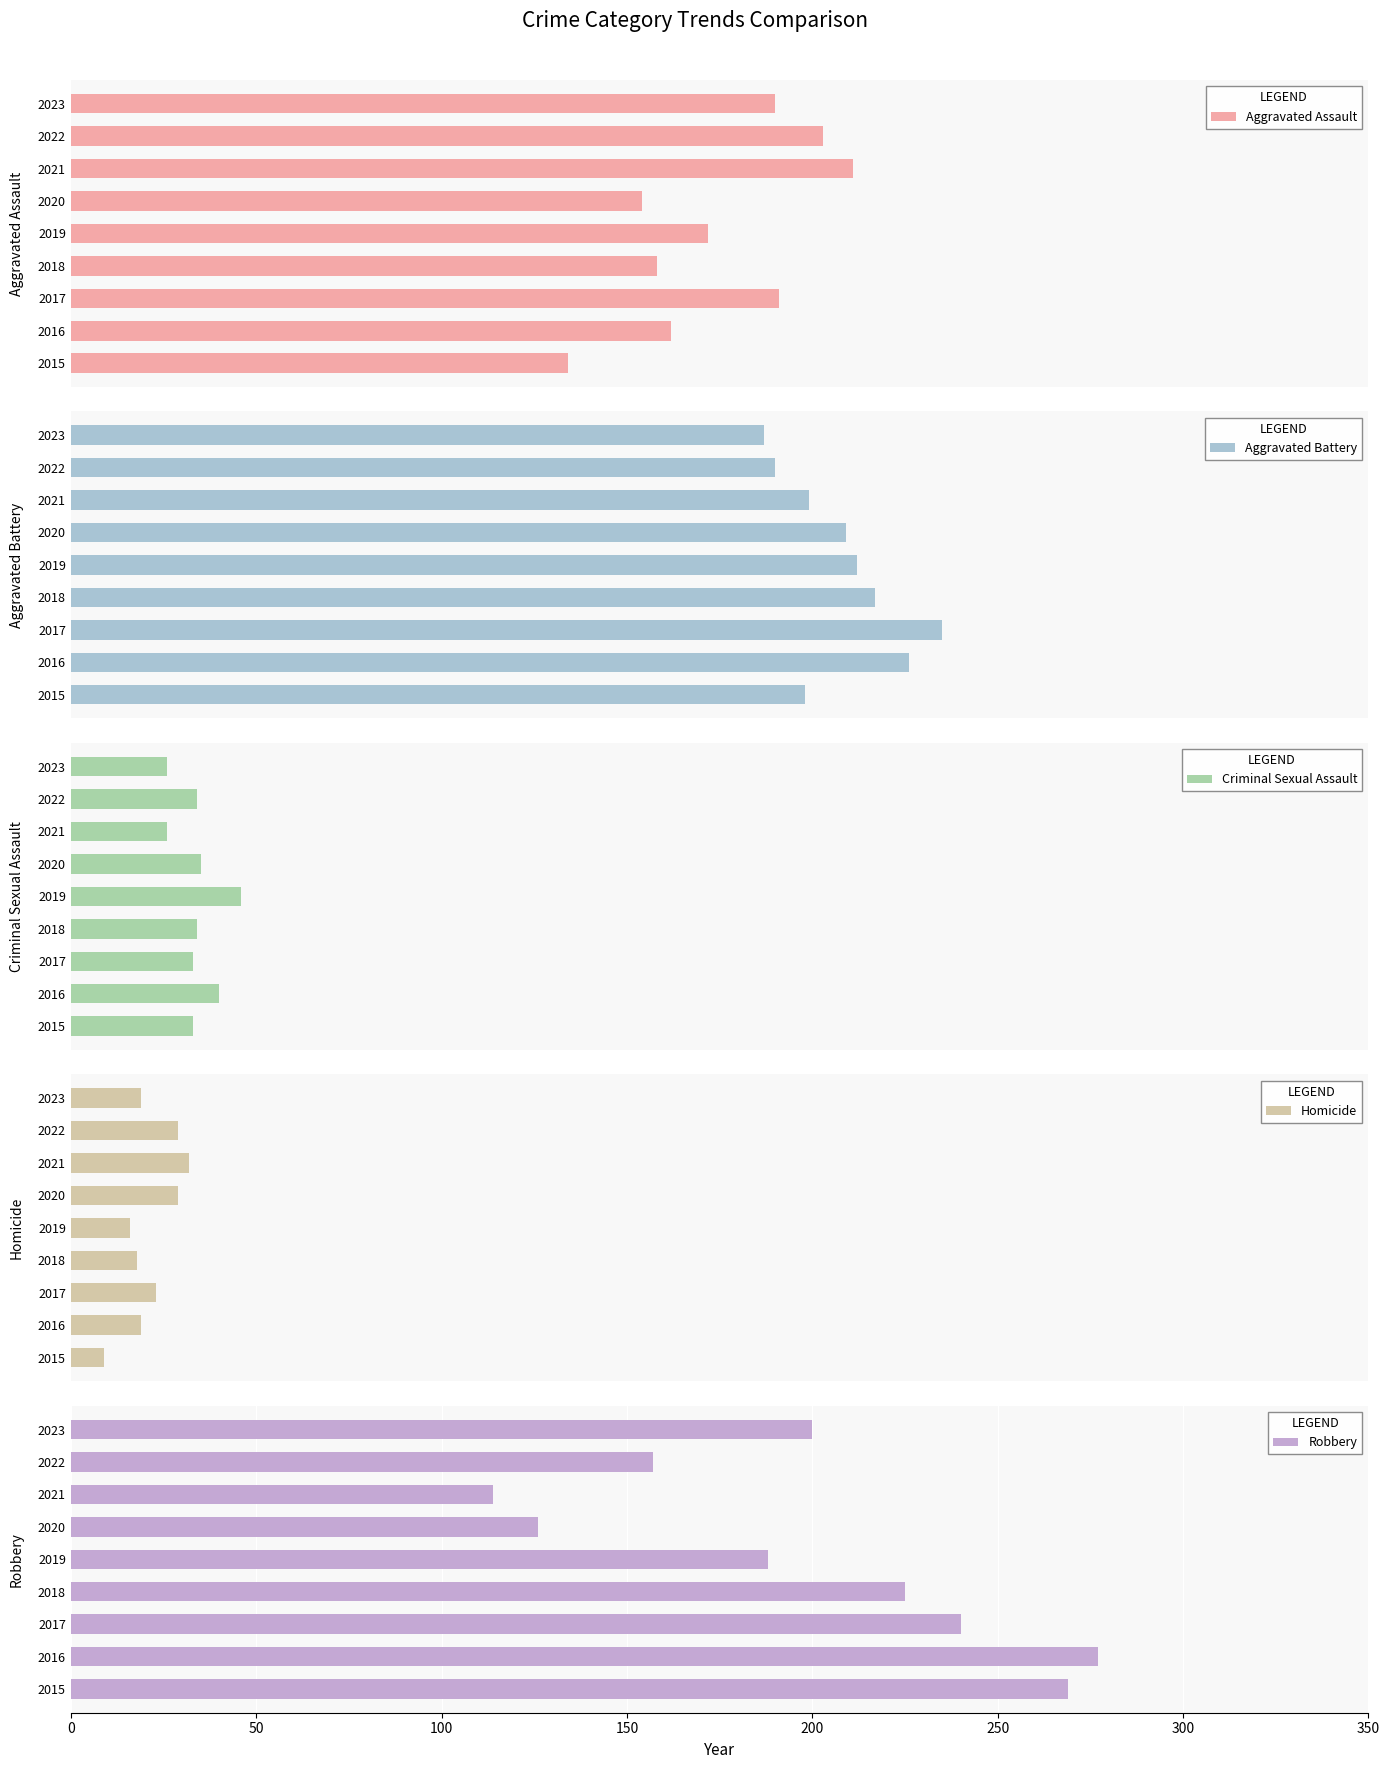

What is the difference between the Robbery values at 2023 and 2015?

69